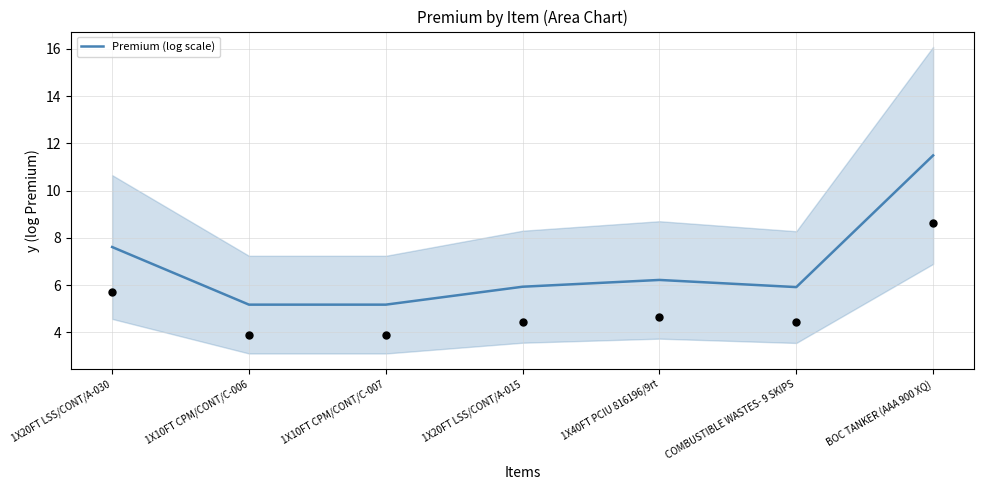

What is the change in value from 1X20FT LSS/CONT/A-030 to 1X10FT CPM/CONT/C-006?

-2.4